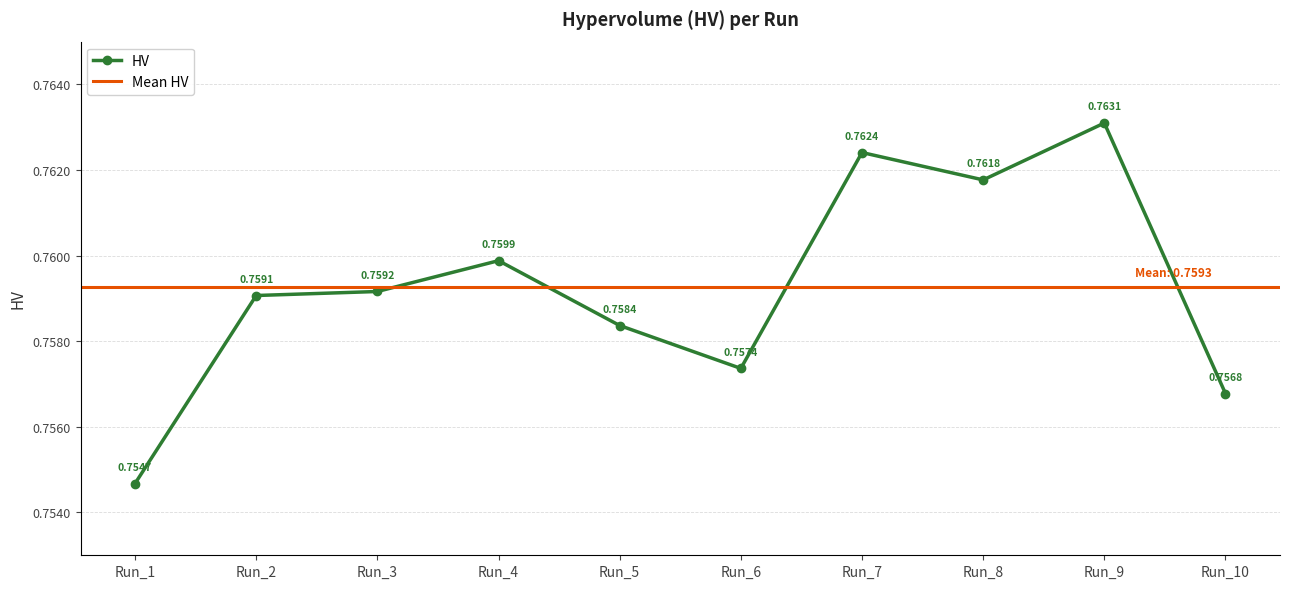

At which category does the data reach its first local valley?

Run_6